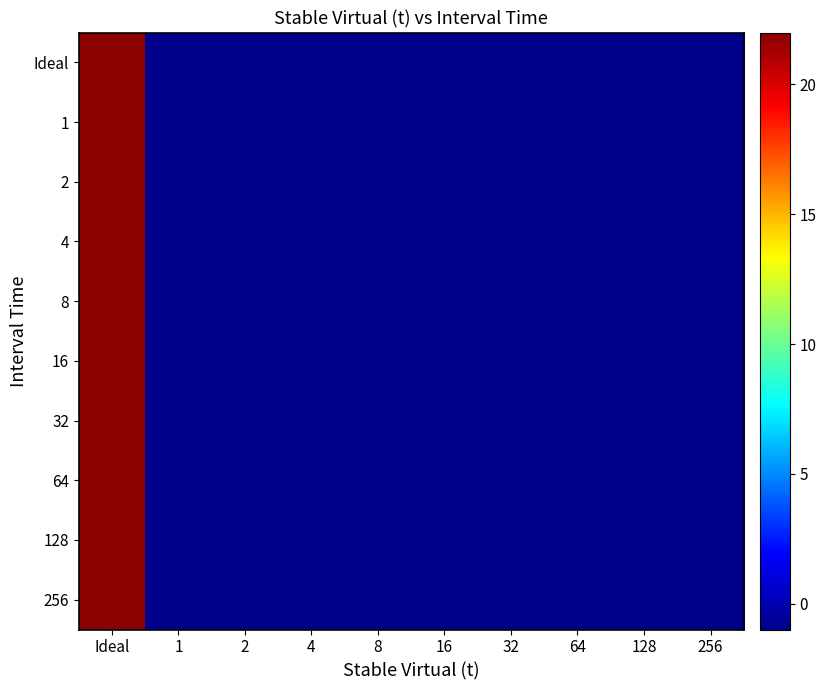

Reading left to right, list all the values displayed in this chart.

Ideal: Ideal=22	1=-1	2=-1	4=-1	8=-1	16=-1	32=-1	64=-1	128=-1	256=-1
1: Ideal=22	1=-1	2=-1	4=-1	8=-1	16=-1	32=-1	64=-1	128=-1	256=-1
2: Ideal=22	1=-1	2=-1	4=-1	8=-1	16=-1	32=-1	64=-1	128=-1	256=-1
4: Ideal=22	1=-1	2=-1	4=-1	8=-1	16=-1	32=-1	64=-1	128=-1	256=-1
8: Ideal=22	1=-1	2=-1	4=-1	8=-1	16=-1	32=-1	64=-1	128=-1	256=-1
16: Ideal=22	1=-1	2=-1	4=-1	8=-1	16=-1	32=-1	64=-1	128=-1	256=-1
32: Ideal=22	1=-1	2=-1	4=-1	8=-1	16=-1	32=-1	64=-1	128=-1	256=-1
64: Ideal=22	1=-1	2=-1	4=-1	8=-1	16=-1	32=-1	64=-1	128=-1	256=-1
128: Ideal=22	1=-1	2=-1	4=-1	8=-1	16=-1	32=-1	64=-1	128=-1	256=-1
256: Ideal=22	1=-1	2=-1	4=-1	8=-1	16=-1	32=-1	64=-1	128=-1	256=-1